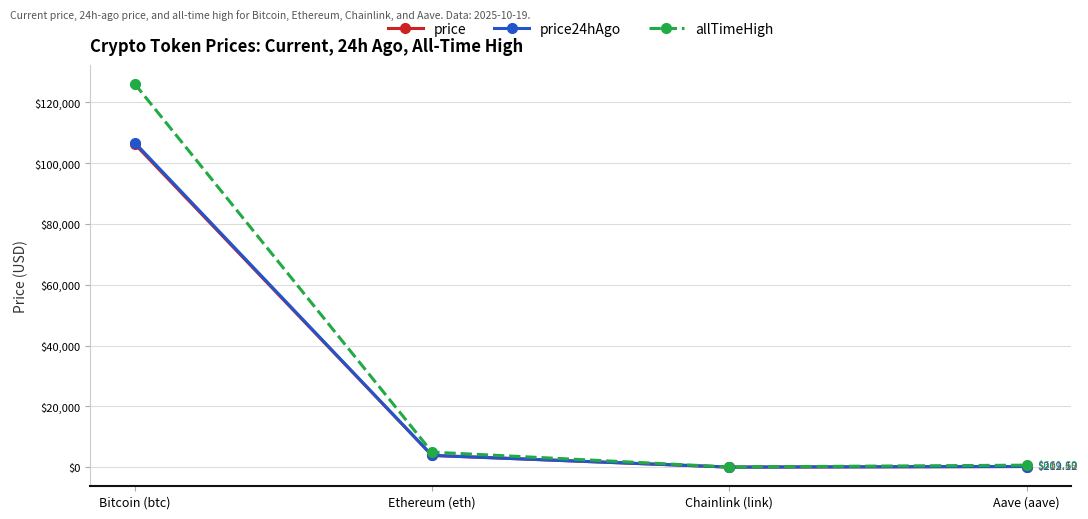

At how many categories does at least one series exceed 5774?

1